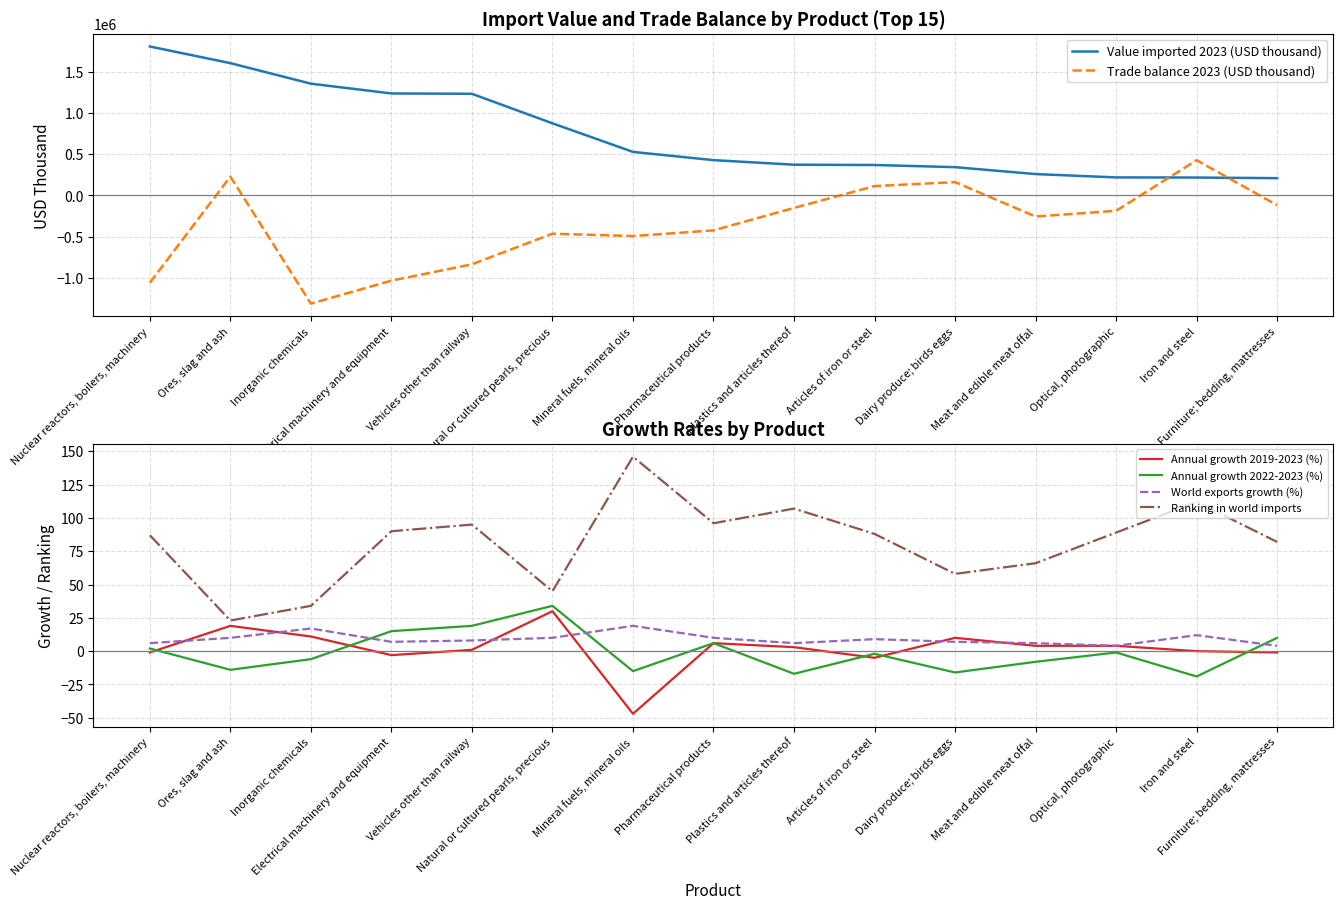

True or false: Ranking in world imports has more than 2 interior local peaks.

True